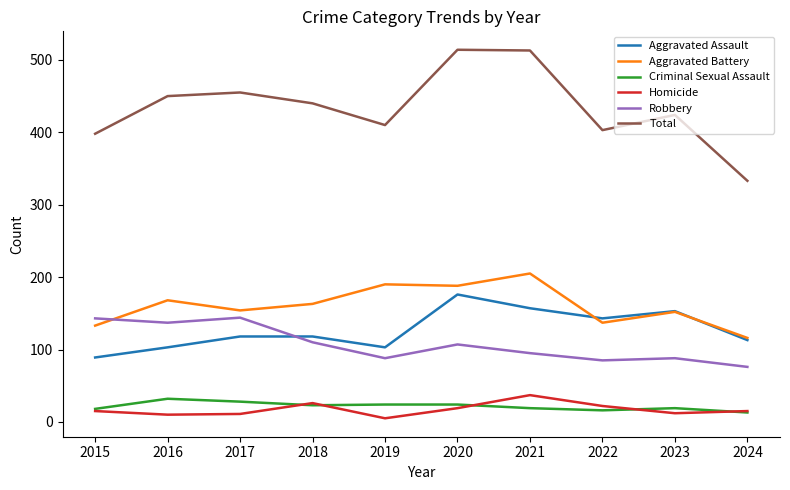

Which category has the lowest value across all series?

2019